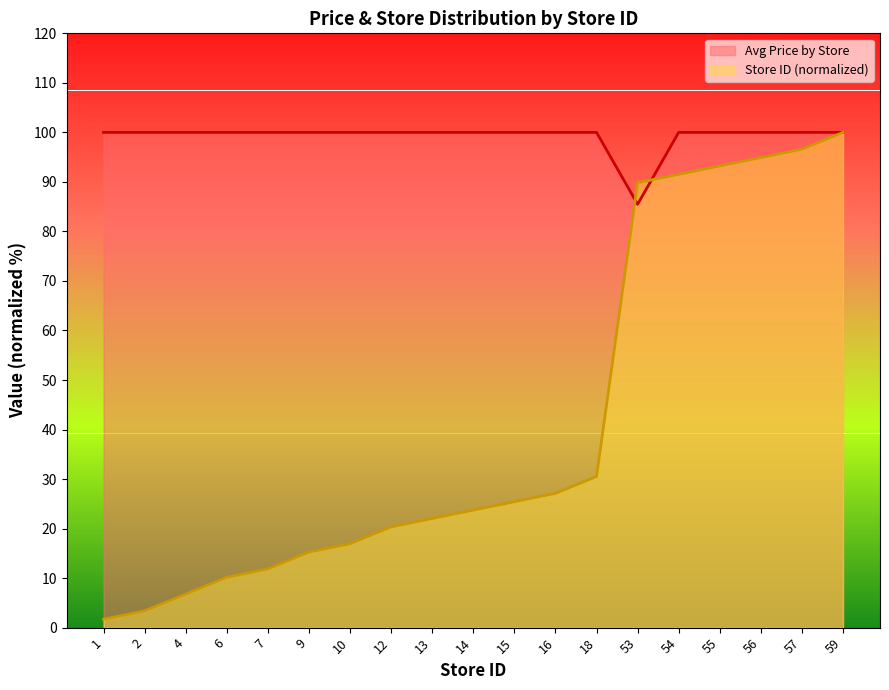

What is the approximate value of Store ID at 6?

10.2